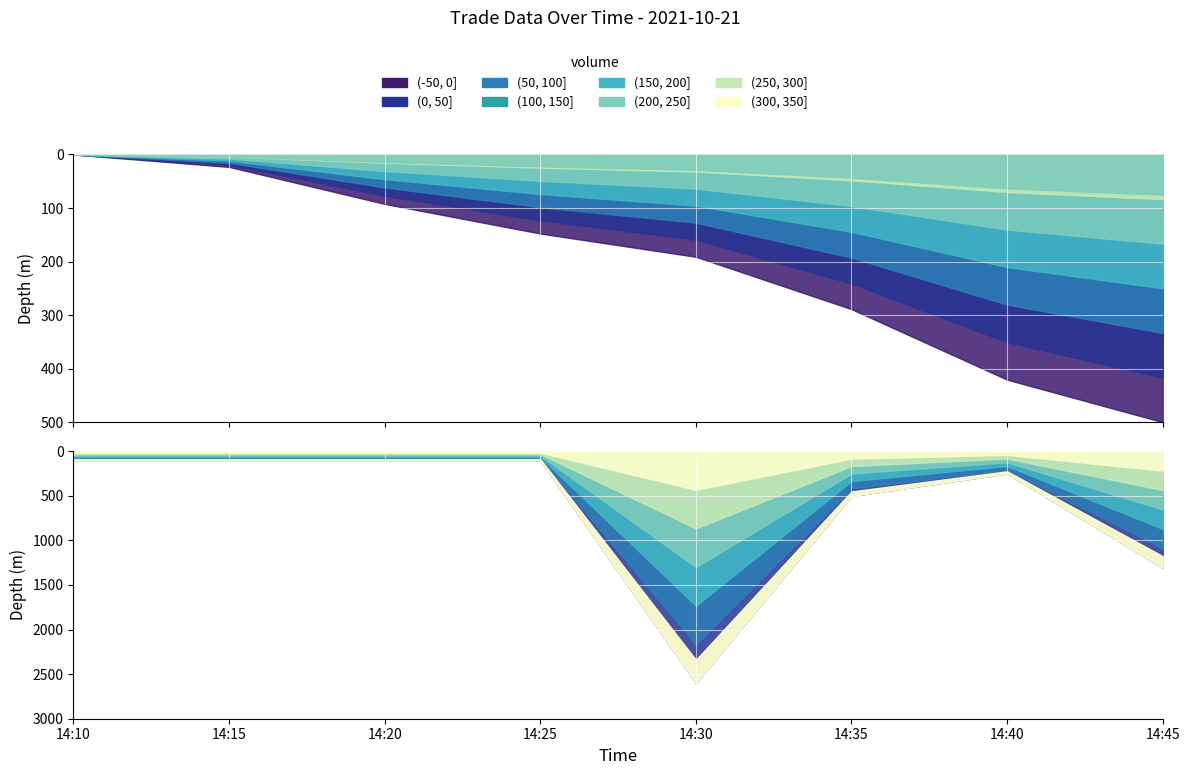

True or false: Price has more than 0 points higher than both neighbors.

False